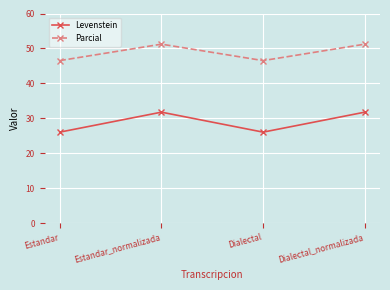

True or false: Parcial has more than 2 interior local peaks.

False